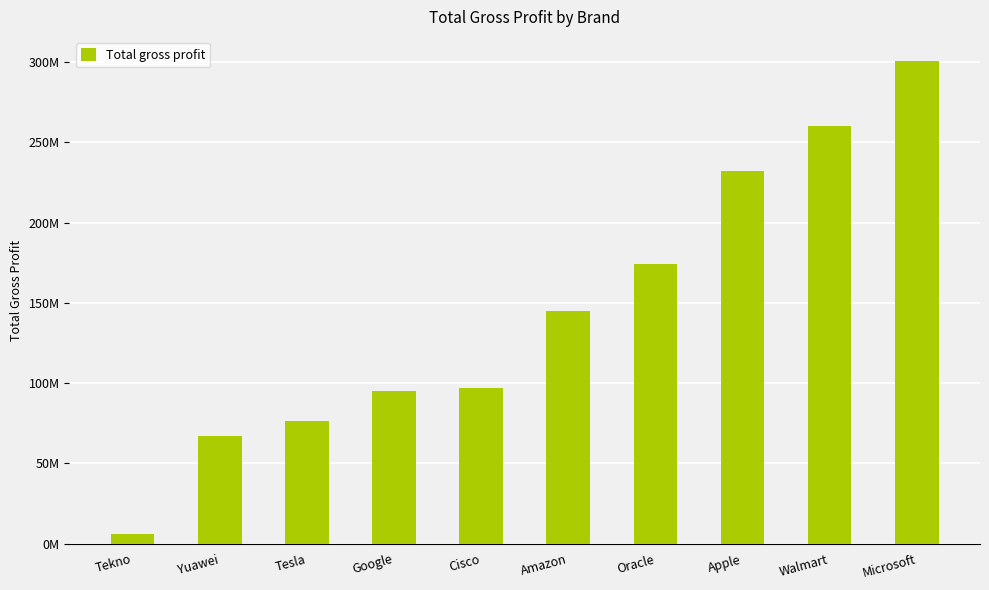

The value at Google is 157096754.6. True or false?

False